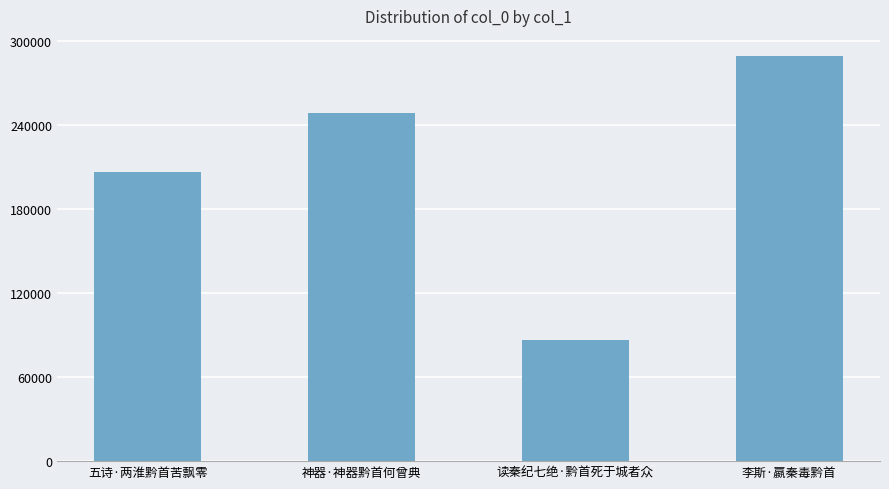

How many data points does each series have?

4